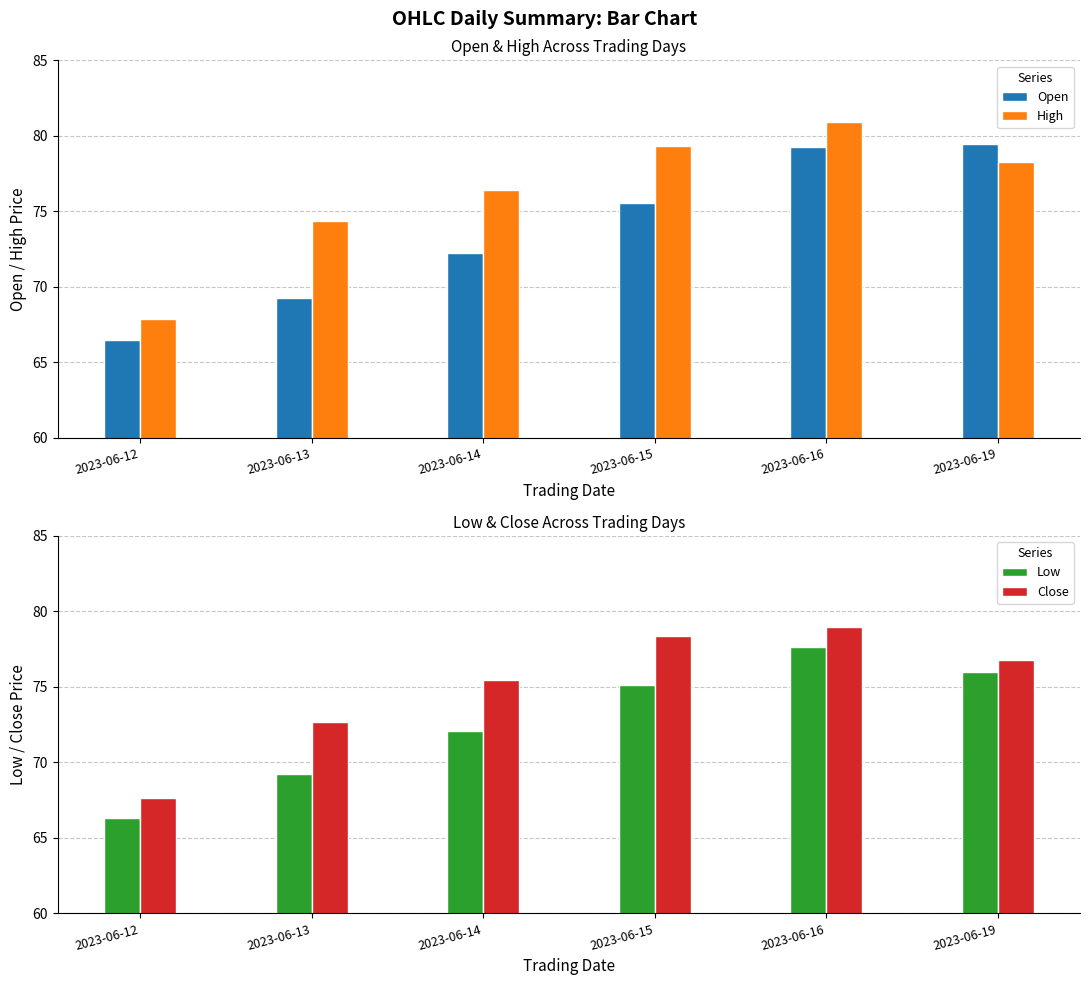

What is the value of the Open bar at the 5th from the left?

79.2